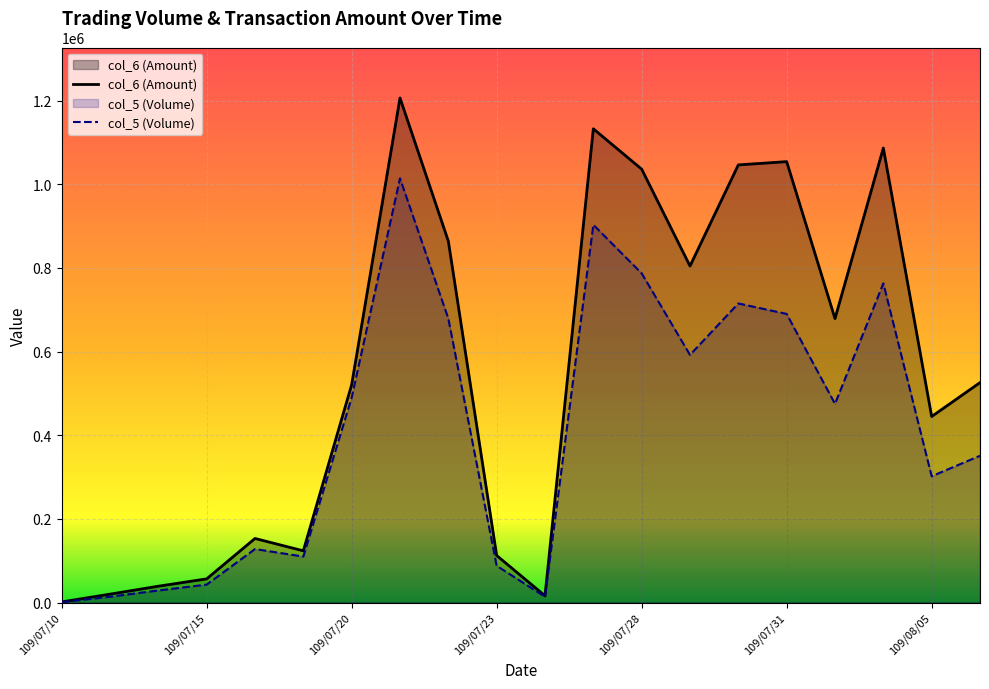

What are all the series names shown in the legend?

col_6 (Amount), col_5 (Volume)